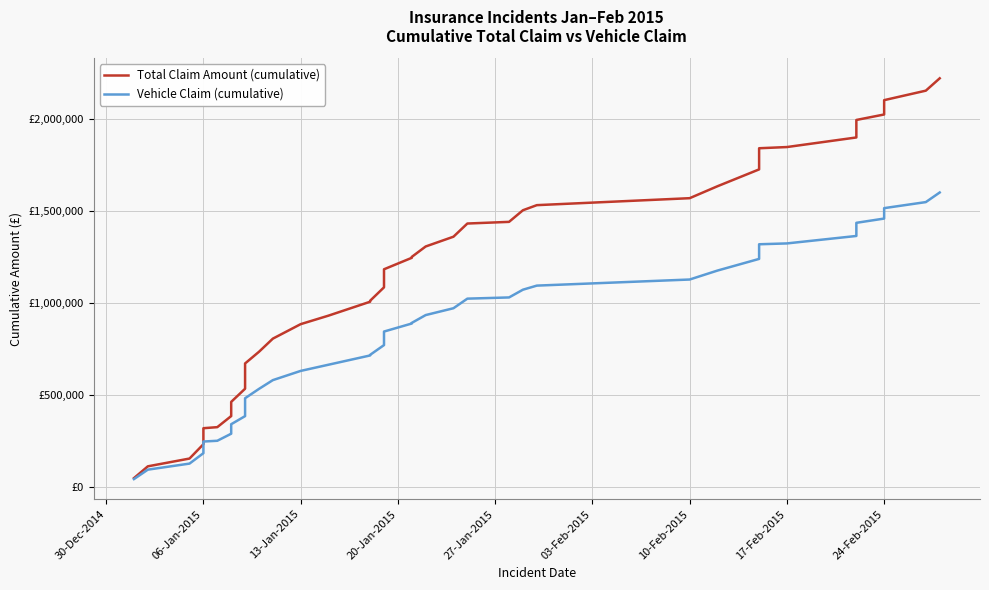

True or false: Vehicle Claim (cumulative) and Total Claim Amount (cumulative) intersect in this chart.

False